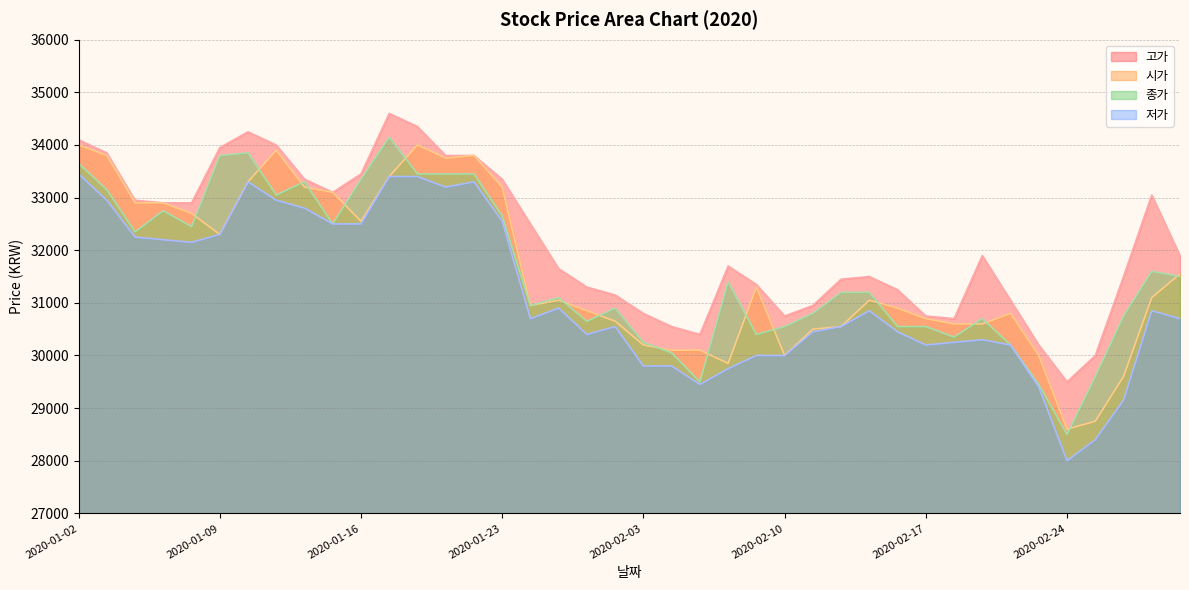

Is it true that 저가 equals 44224 at 2020-01-20?

False